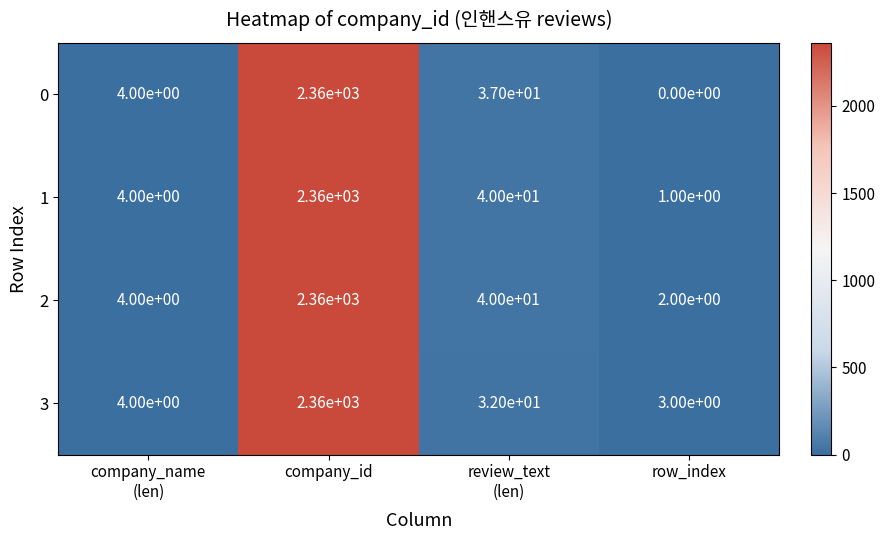

Which label corresponds to the smallest value in the chart?

row_index